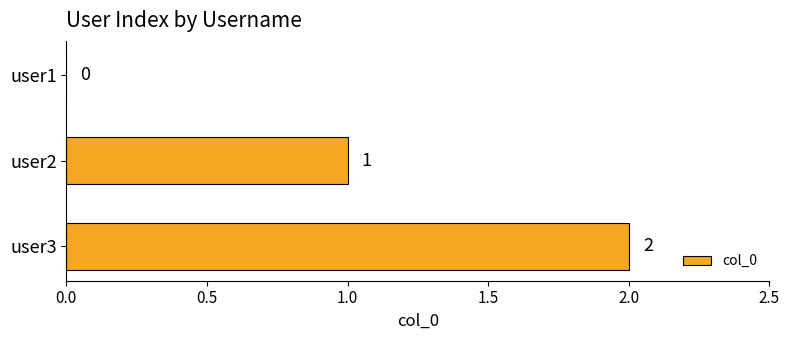

Which has a higher value, user2 or user3?

user3